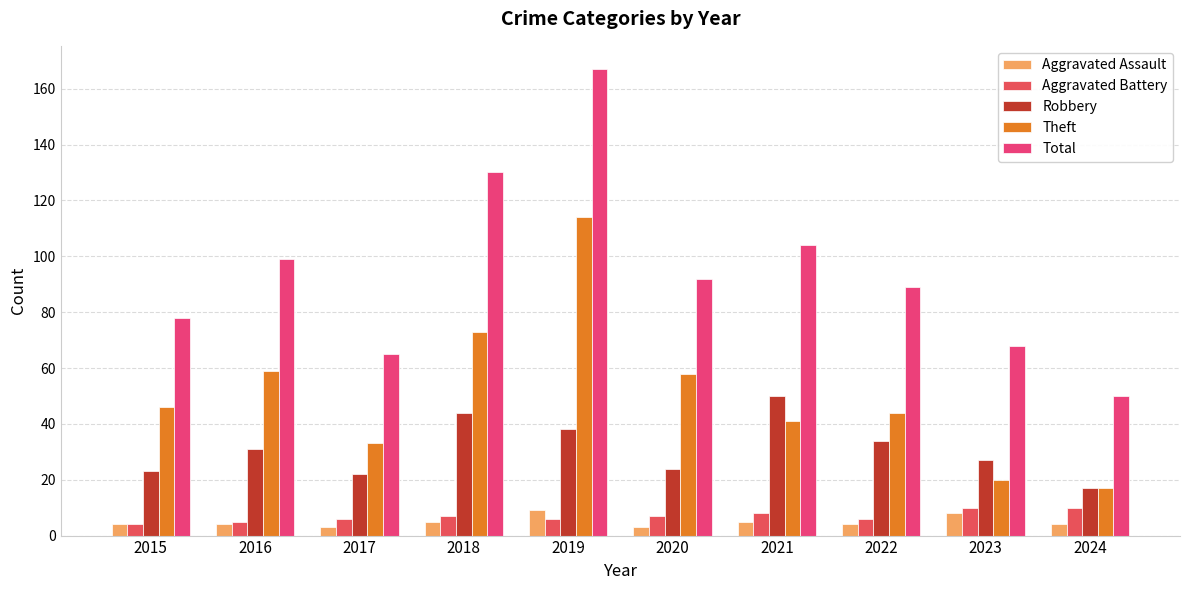

Which has a higher value, 2023 or 2021?

2023